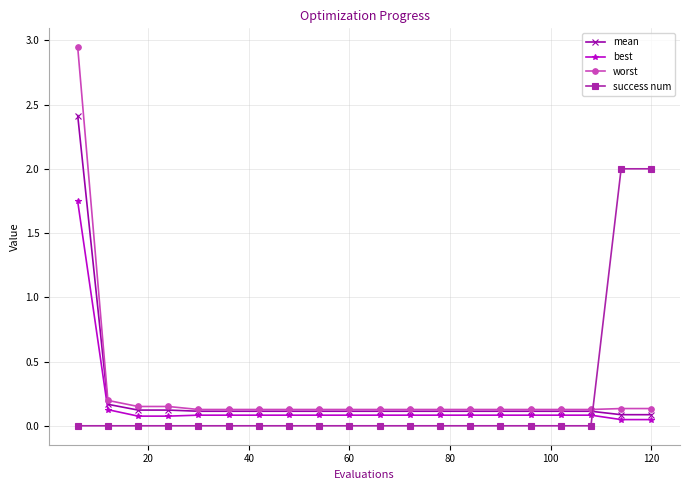

Which series has the largest range (max minus min)?

worst